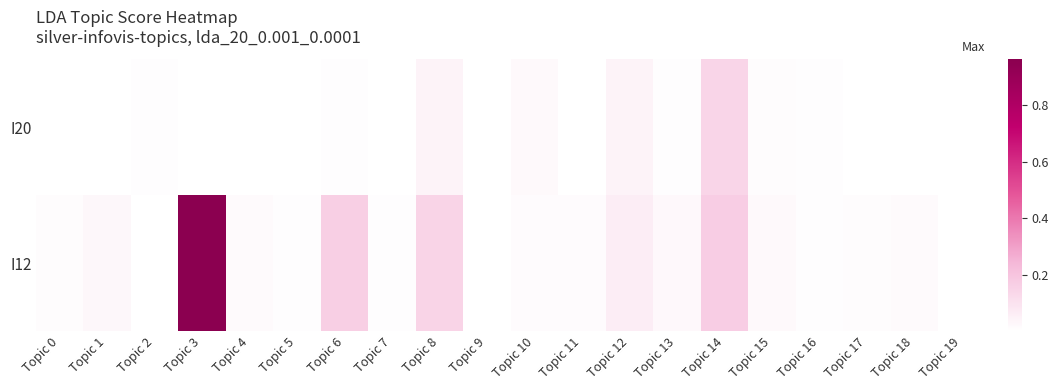

Reading right to left, list all the values displayed in this chart.

I20: Topic 19=0.0	Topic 18=0.0	Topic 17=0.0	Topic 16=0.0	Topic 15=0.0	Topic 14=0.1	Topic 13=0.0	Topic 12=0.0	Topic 11=0.0	Topic 10=0.0	Topic 9=0.0	Topic 8=0.0	Topic 7=0.0	Topic 6=0.0	Topic 5=0.0	Topic 4=0.0	Topic 3=0.0	Topic 2=0.0	Topic 1=0.0	Topic 0=0.0
I12: Topic 19=0.0	Topic 18=0.0	Topic 17=0.0	Topic 16=0.0	Topic 15=0.0	Topic 14=0.2	Topic 13=0.0	Topic 12=0.1	Topic 11=0.0	Topic 10=0.0	Topic 9=0.0	Topic 8=0.1	Topic 7=0.0	Topic 6=0.2	Topic 5=0.0	Topic 4=0.0	Topic 3=1.0	Topic 2=0.0	Topic 1=0.0	Topic 0=0.0